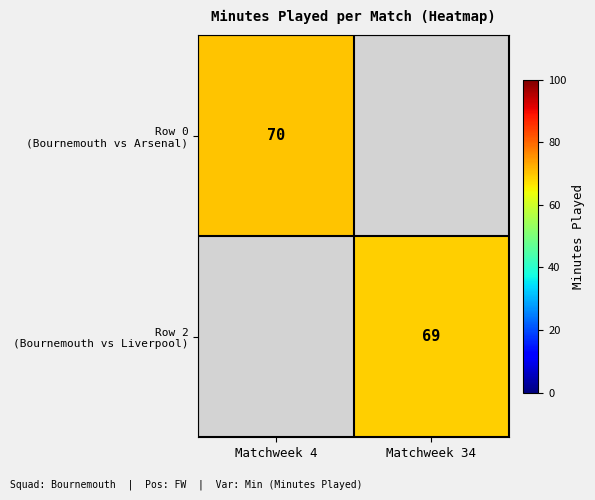

What is the highest value of the Row 0 (Bournemouth vs Arsenal) series?

70.0